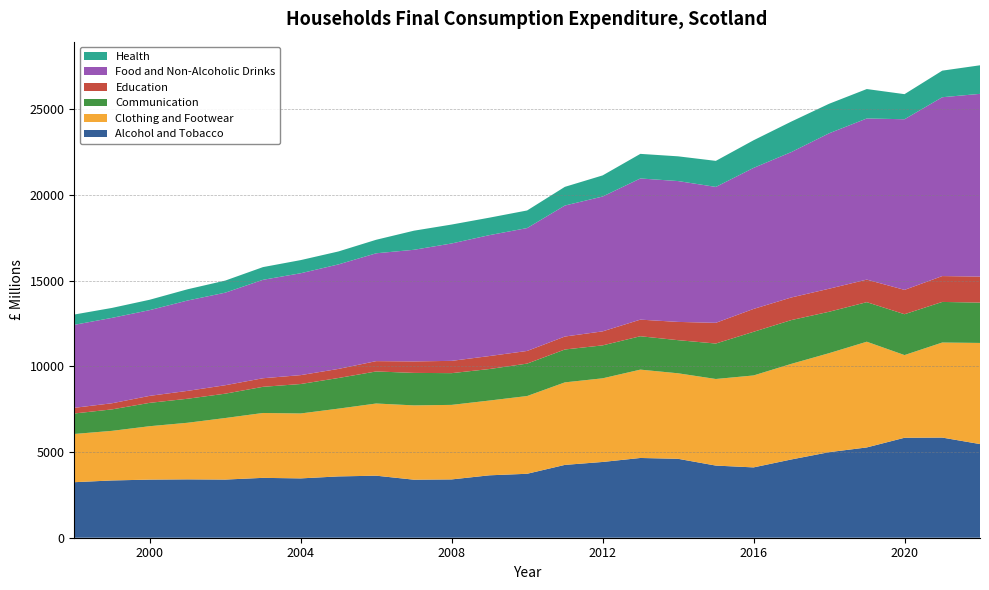

Reading left to right, transcribe all the data shown in this chart.

Alcohol and Tobacco: 3238.2	3340.1	3388.7	3403.5	3391.4	3491.2	3460.0	3575.5	3618.3	3384.3	3400.7	3639.6	3729.5	4247.5	4418.4	4651.1	4602.3	4207.3	4101.4	4564.2	4988.8	5265.8	5830.0	5840.7	5461.9
Clothing and Footwear: 2812.8	2892.8	3115.3	3300.3	3588.9	3783.5	3787.1	3952.8	4208.6	4333.5	4346.1	4360.3	4533.9	4812.7	4877.5	5151.7	4986.7	5049.5	5362.0	5574.9	5773.1	6164.6	4821.6	5542.9	5897.2
Communication: 1194.4	1251.7	1362.0	1400.5	1419.9	1525.6	1716.7	1786.7	1869.8	1894.7	1851.0	1837.8	1891.1	1917.2	1921.4	1947.3	1931.9	2068.1	2545.5	2552.9	2415.3	2307.1	2383.2	2367.3	2352.9
Education: 330.8	357.4	407.5	458.8	492.6	500.0	518.6	529.2	602.0	668.6	716.4	756.8	737.4	755.6	816.9	968.5	1064.3	1207.9	1333.8	1318.8	1343.0	1314.6	1418.4	1507.8	1517.4
Food and Non-Alcoholic Drinks: 4839.2	4980.2	5000.6	5269.4	5397.7	5740.1	5941.2	6095.0	6289.4	6510.7	6846.5	7051.8	7166.9	7639.9	7864.0	8232.6	8214.3	7925.8	8225.0	8479.4	9063.8	9398.2	9951.0	10430.2	10656.2
Health: 601.0	580.0	605.3	655.1	704.8	741.2	766.9	755.3	788.1	1113.1	1103.4	1018.8	1026.7	1089.2	1230.7	1434.4	1442.6	1518.4	1610.9	1778.6	1722.1	1715.7	1463.2	1549.2	1665.7